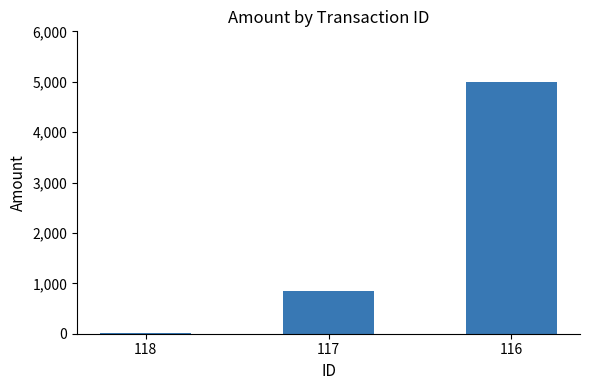

What is the sum of the values at 118 and 116?

5007.2